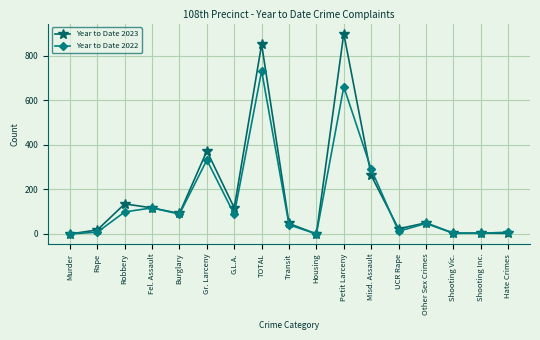

True or false: Year to Date 2022 has more than 2 interior local peaks.

True